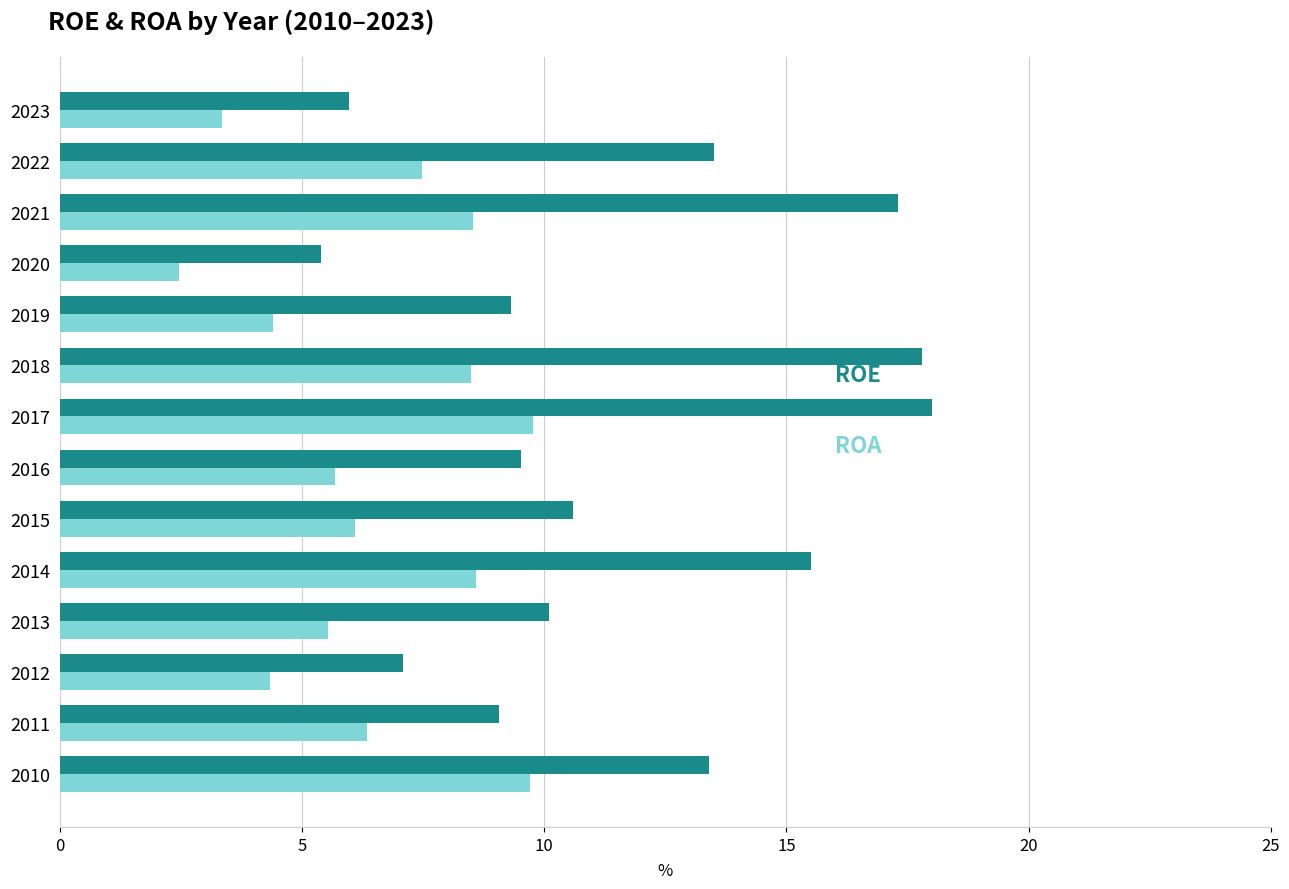

What is the maximum value shown in the chart?

18.0